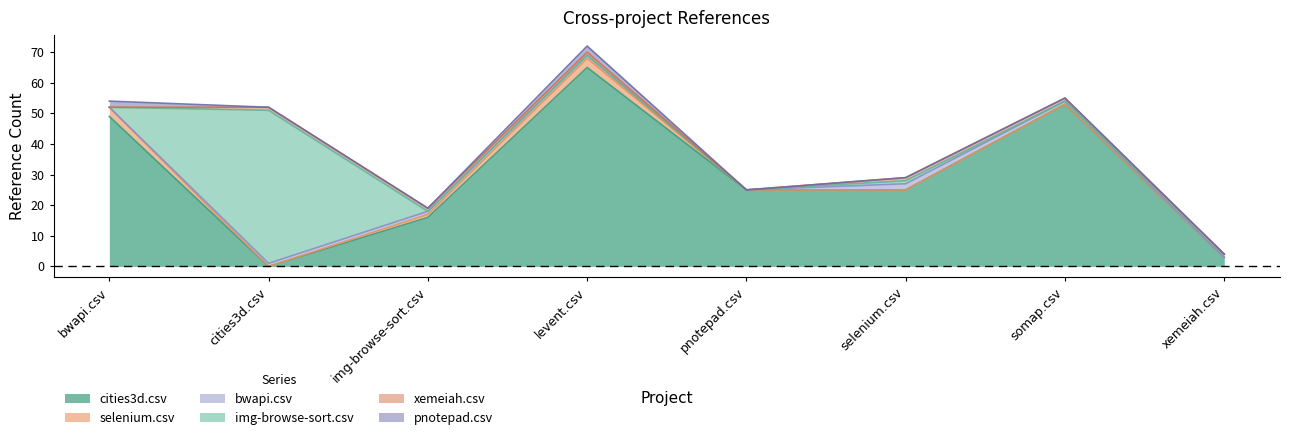

Between levent.csv and pnotepad.csv, which is larger?

levent.csv